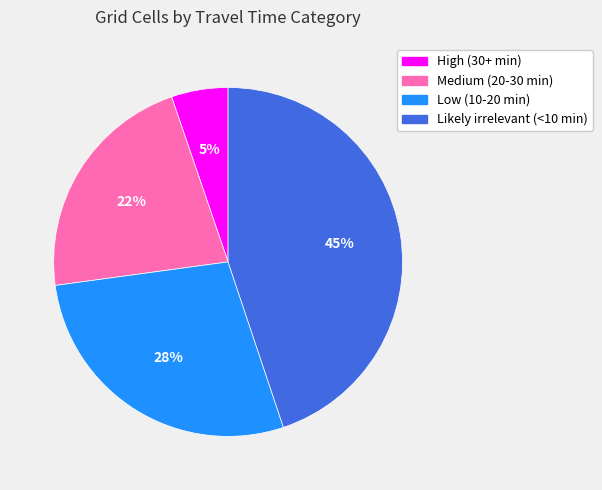

Which slice is the largest?

Likely irrelevant (<10 min)